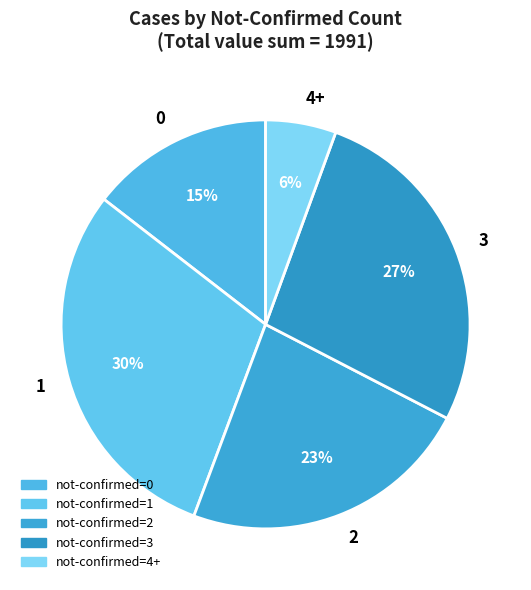

Is it true that 3 is 18% of the pie?

False